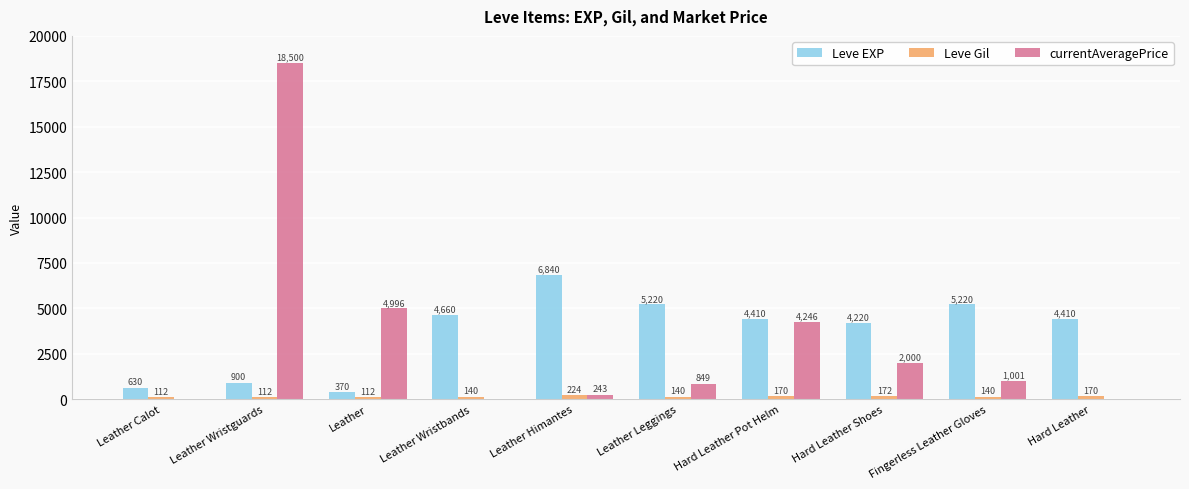

What is the total value across all series at Leather Leggings?

6209